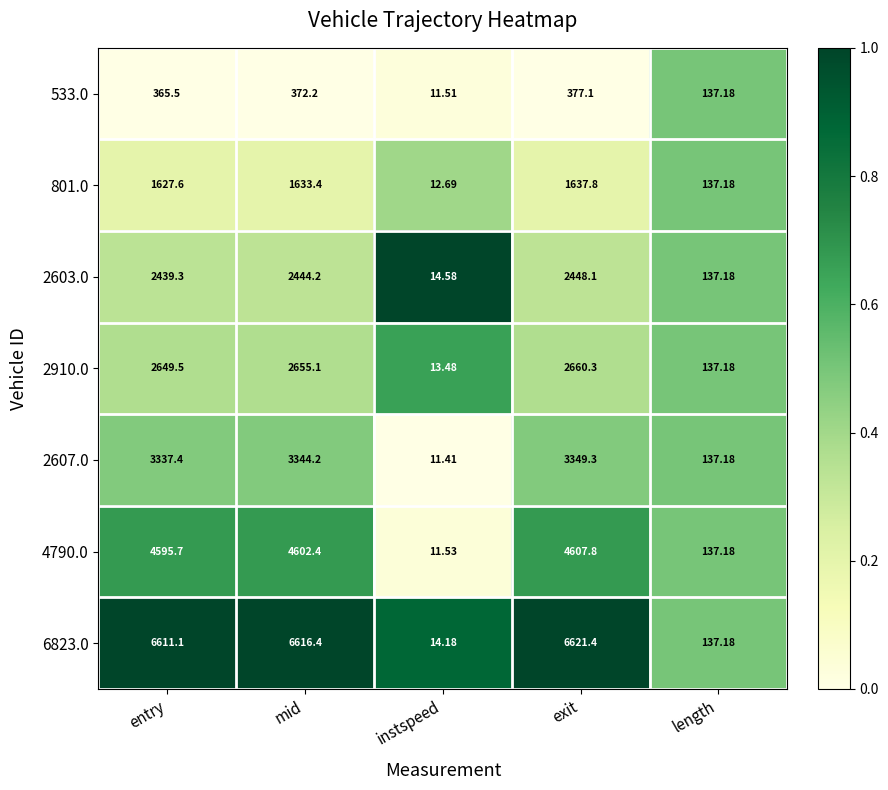

Where is 6823.0 nearest to the value 3317?

length